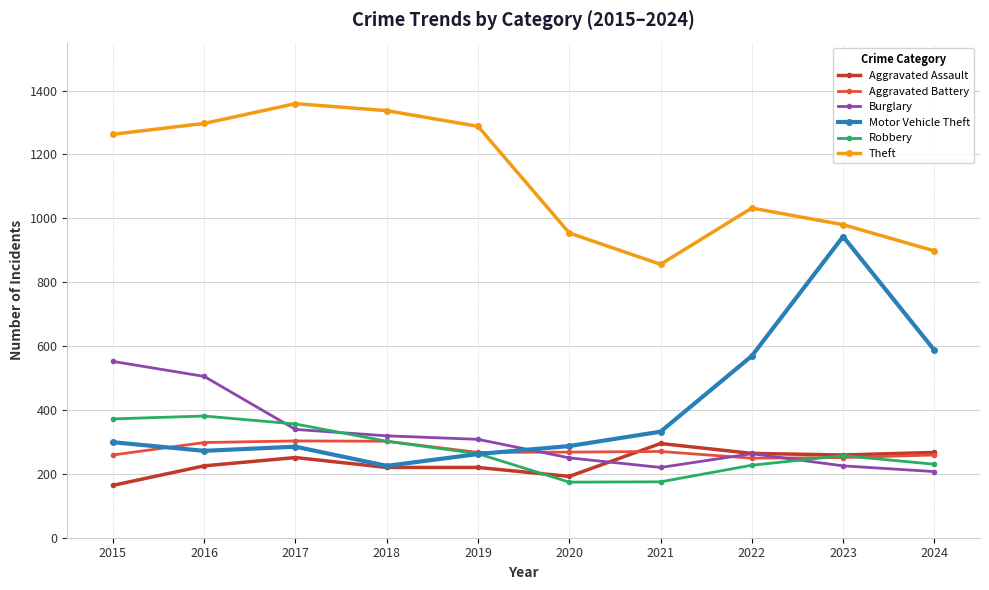

What is the total value across all series at 2015?

2909